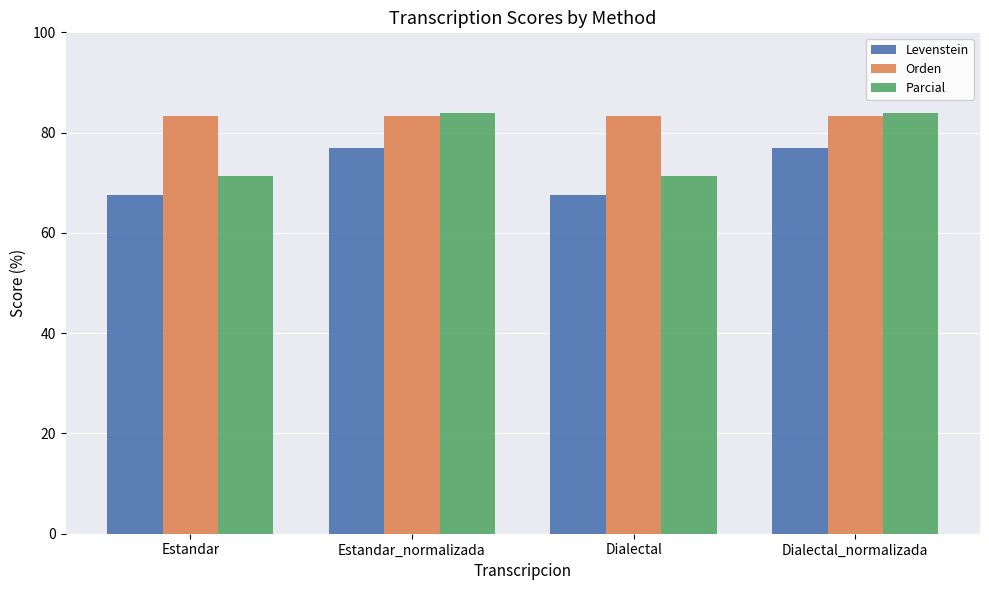

The value of Parcial at Dialectal_normalizada is 113.2. True or false?

False